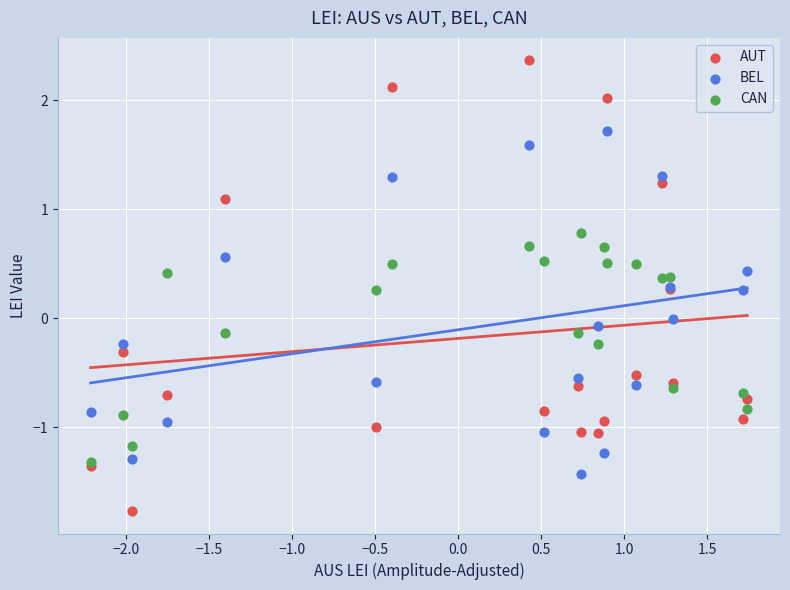

Which series contains the highest Y value?

AUT